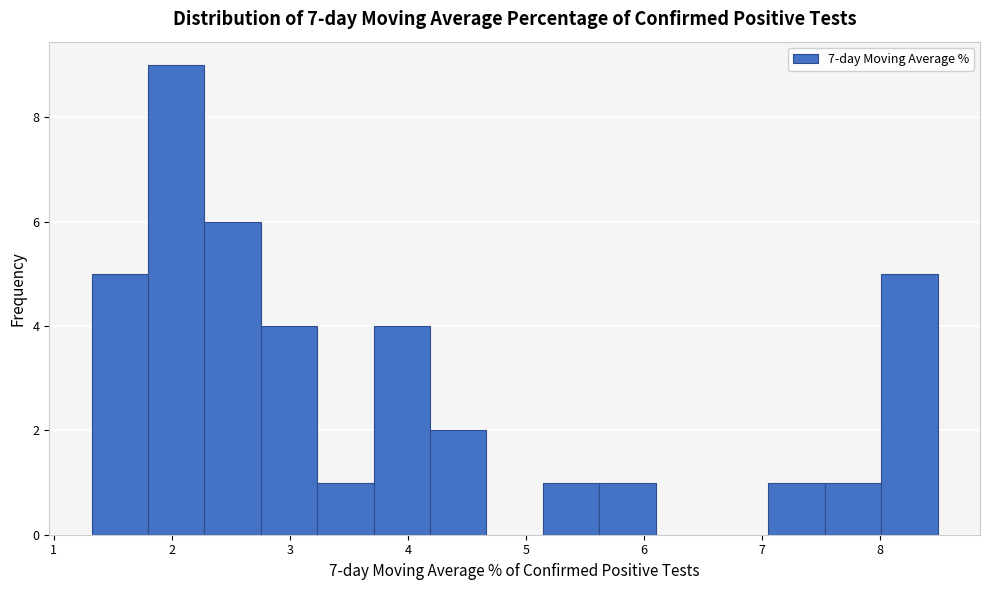

How tall is the bar that spans 2.3 to 2.8 on the x-axis? Neither the bar edges nor the heights are printed on the chart, so give them approximately, as read against the axes.

6